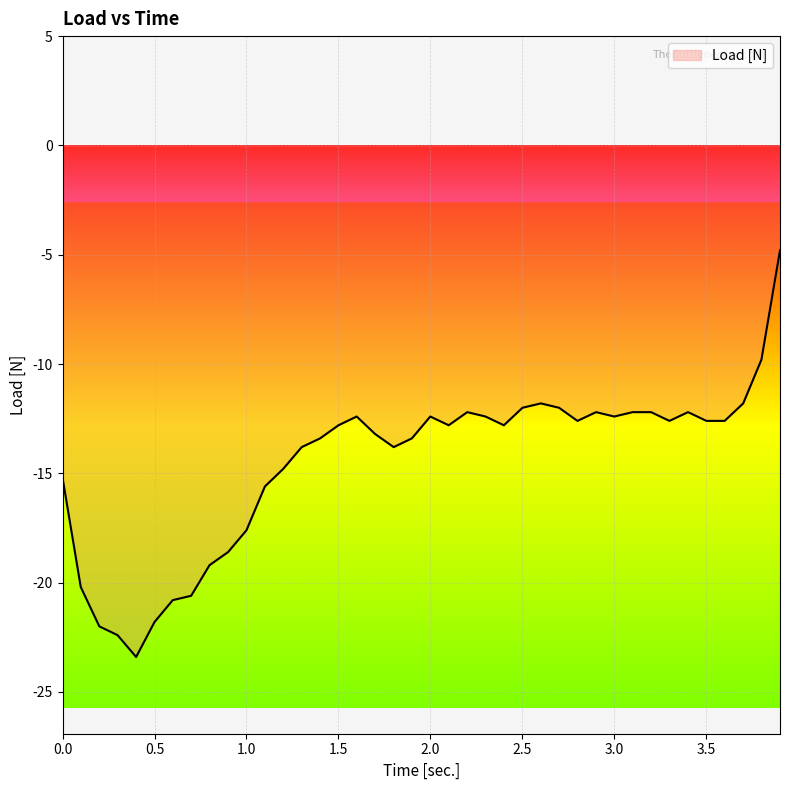

What is the difference between the maximum and minimum values?

18.6